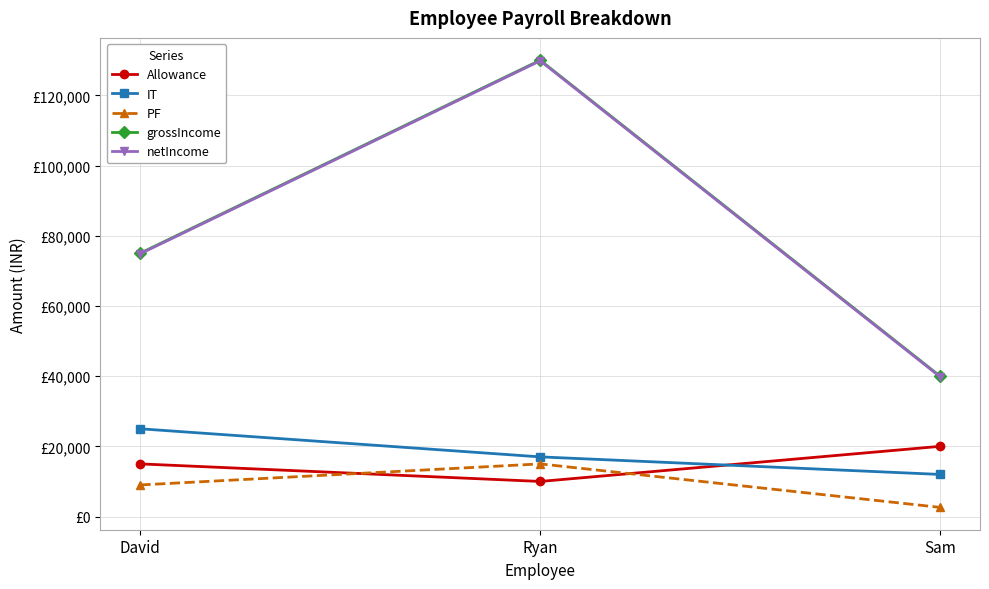

Does the chart have visible grid lines?

Yes